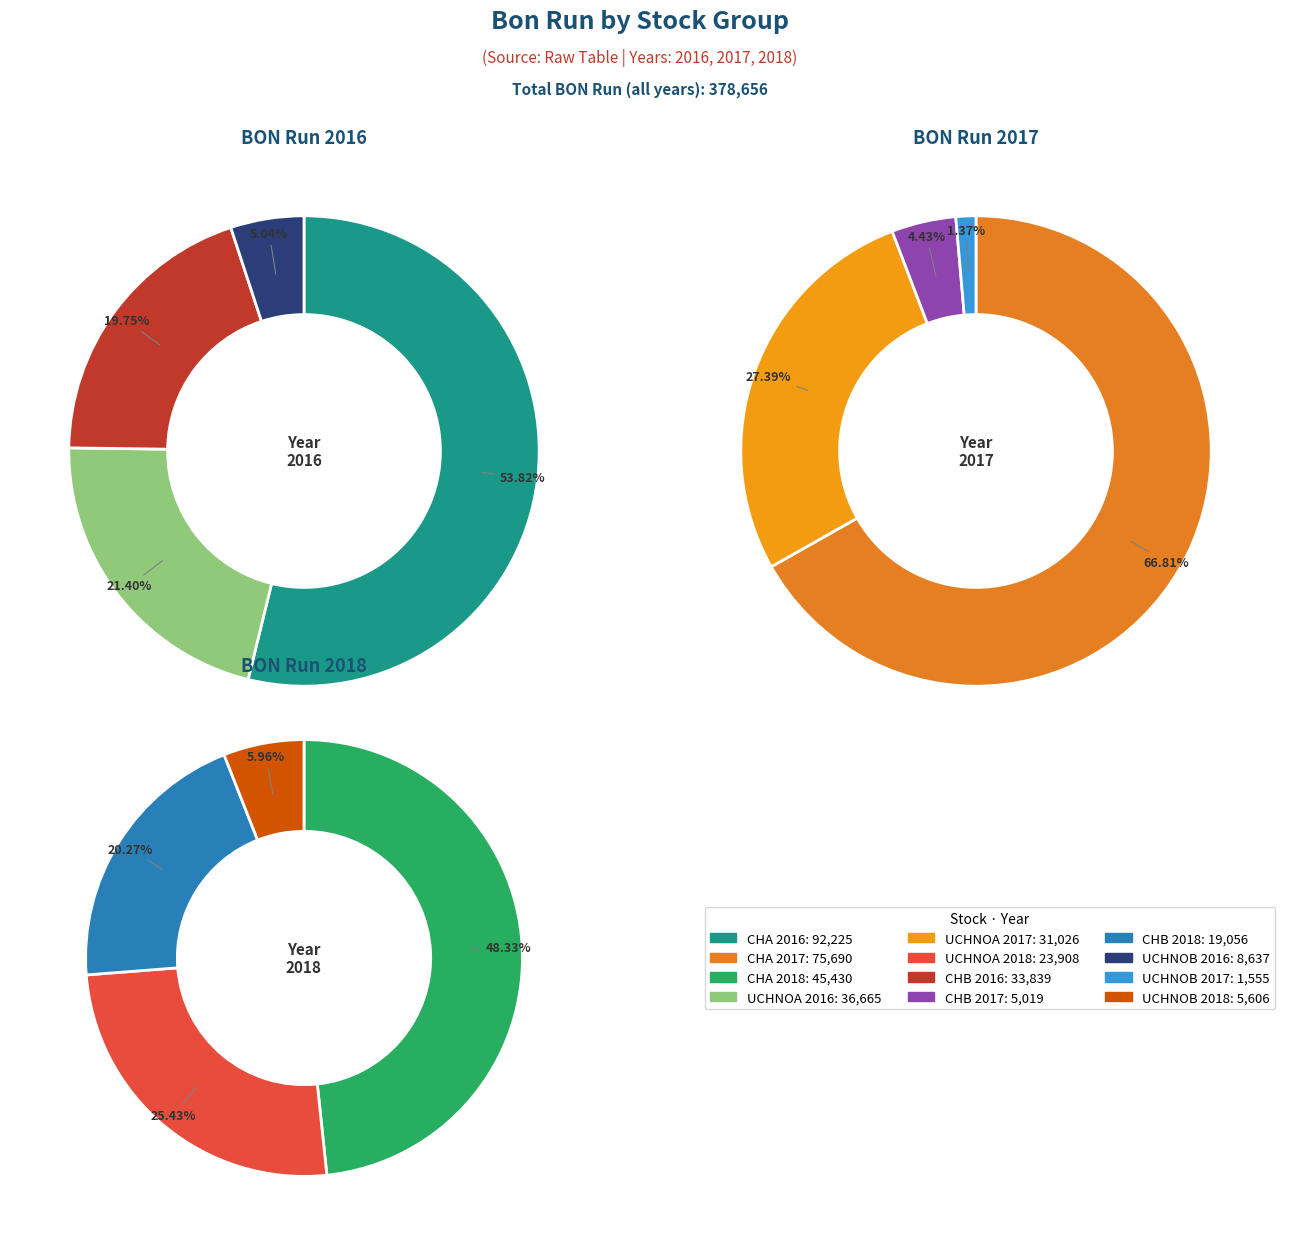

Is it true that CHB is 20% of the pie?

True